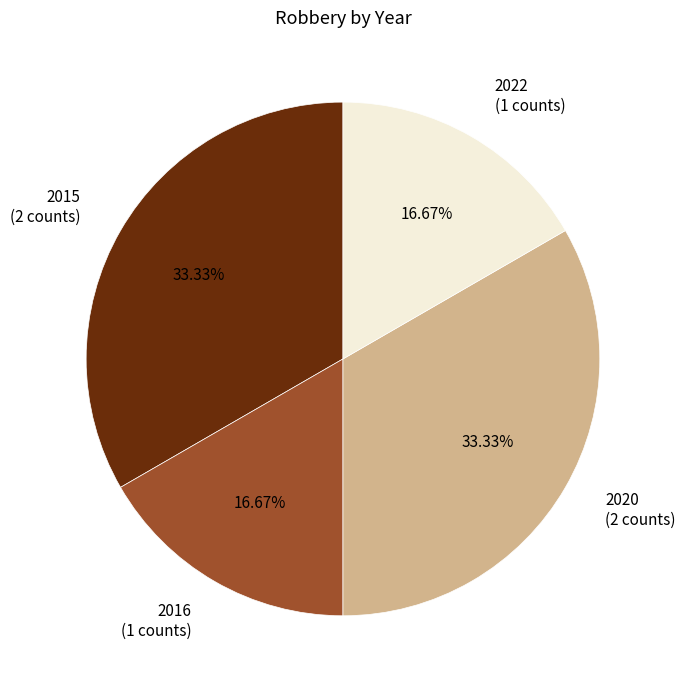

To the nearest percent, what portion does 2016 represent?

17%